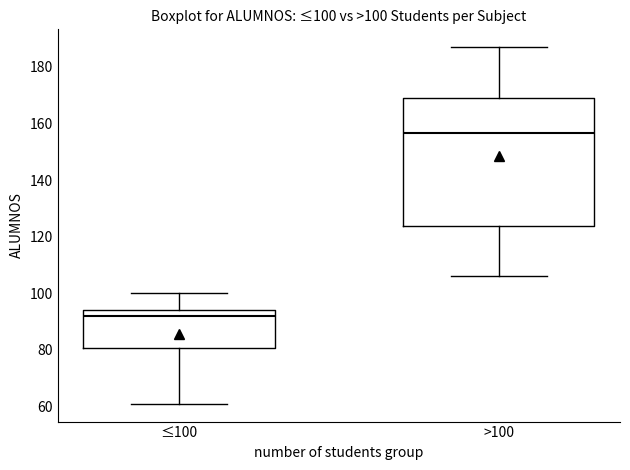

Comparing the boxes themselves (not the whiskers), which one is the tallest?

>100